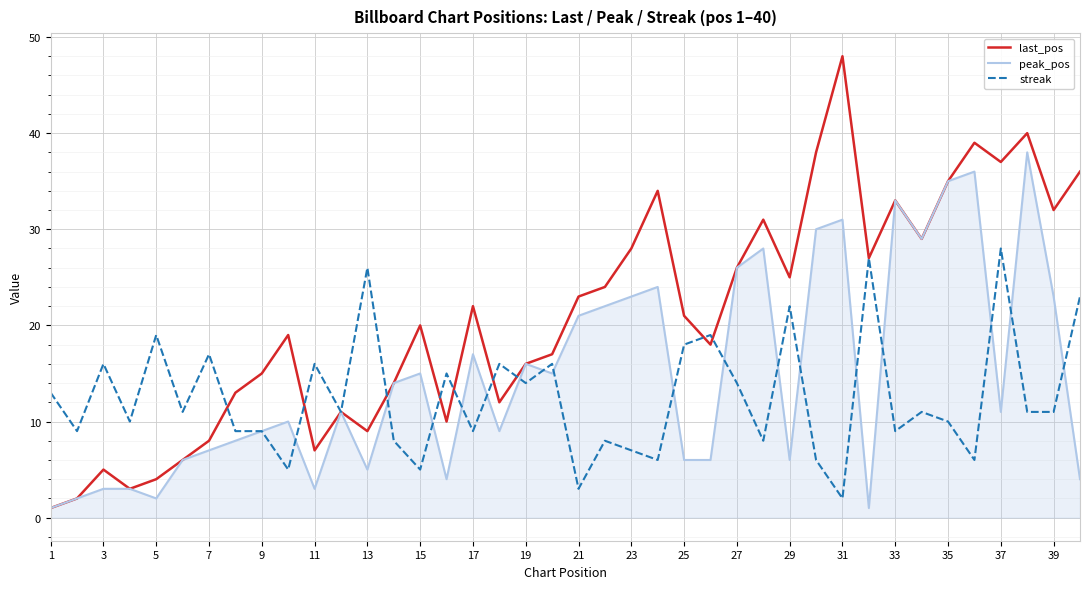

Rank the series by their maximum value, from lowest to highest.

streak, peak_pos, last_pos